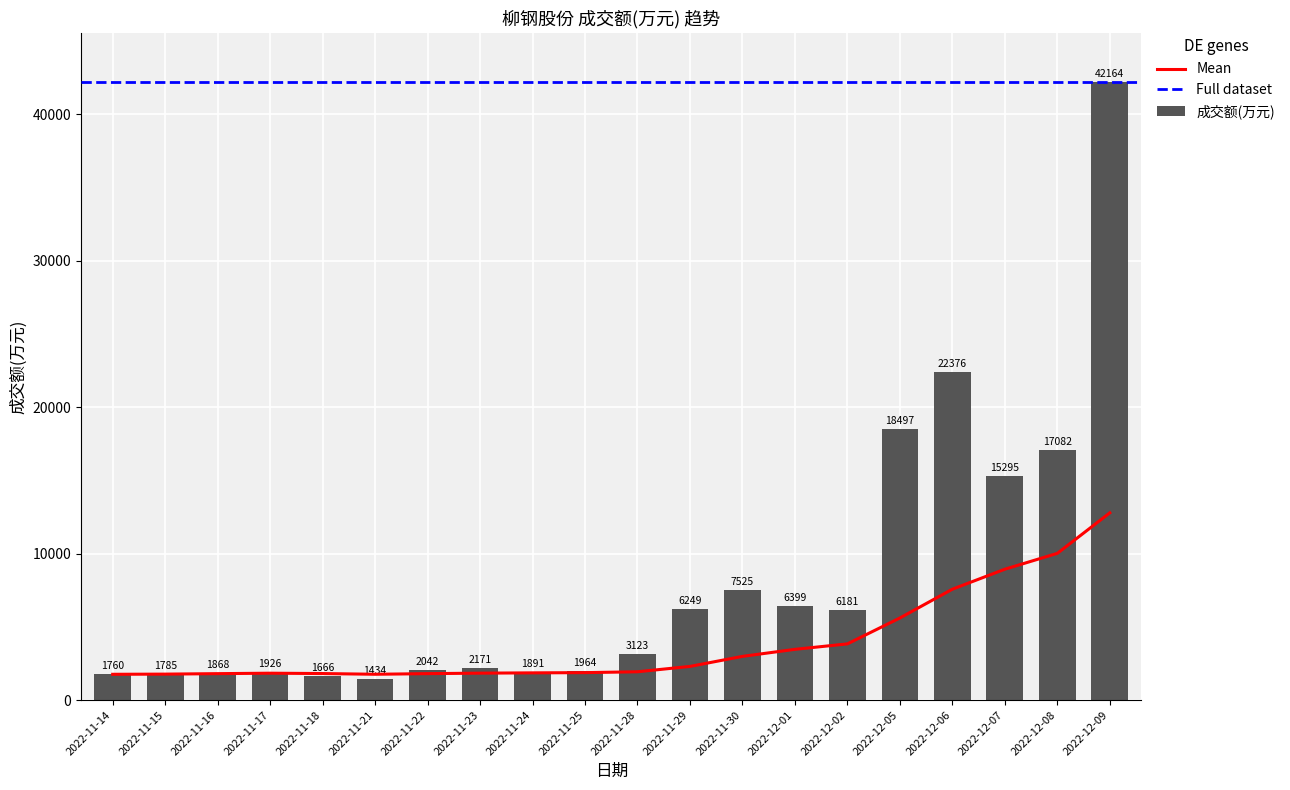

What is the label of the 7th bar from the left?

2022-11-22